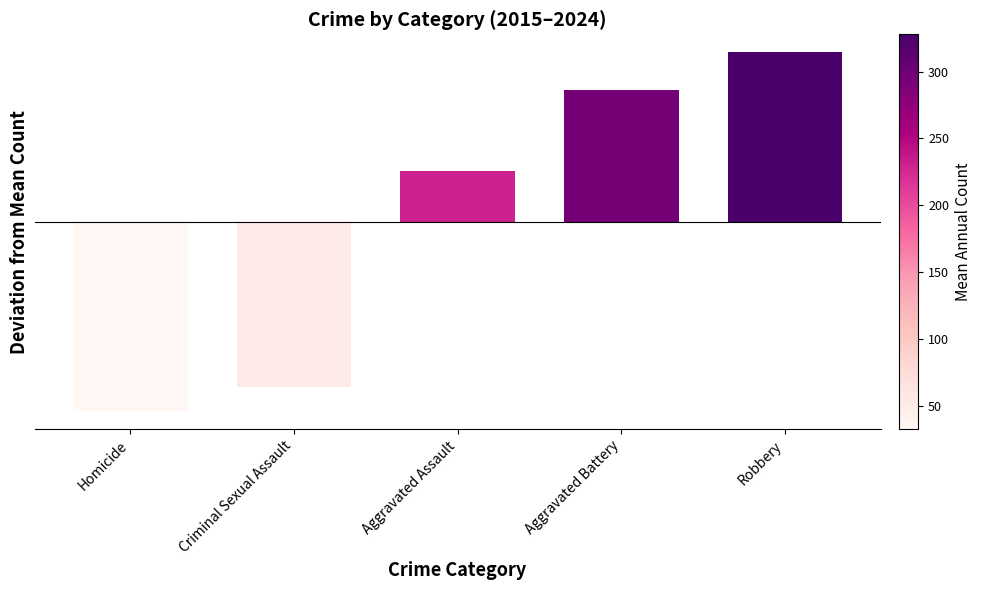

What is the minimum value shown in the chart?

-155.4